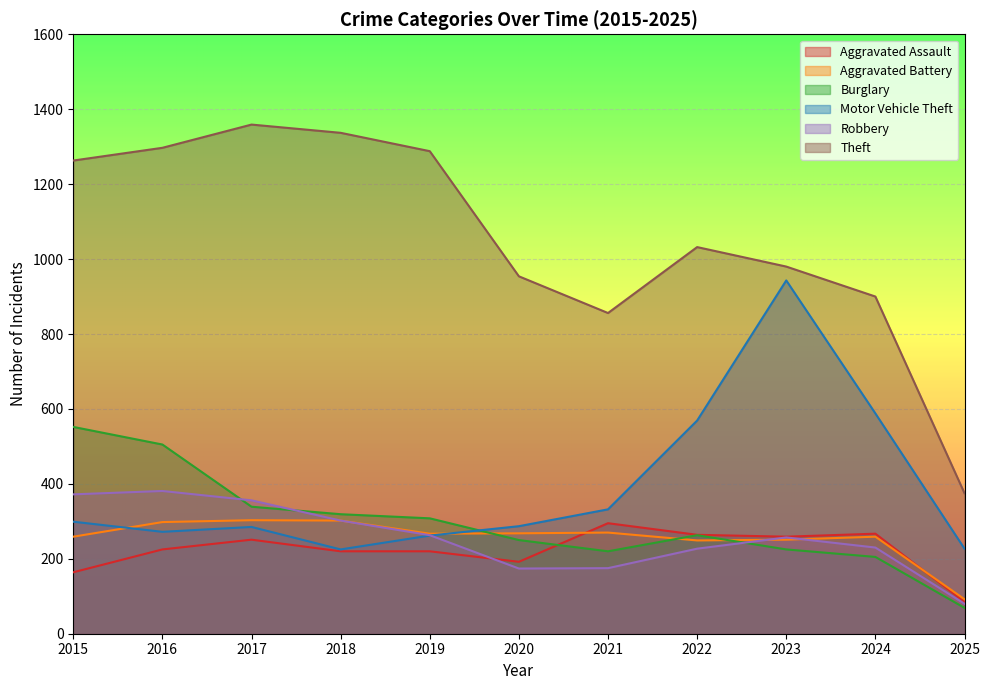

What is the value of the Theft point at the 9th from the left?

980